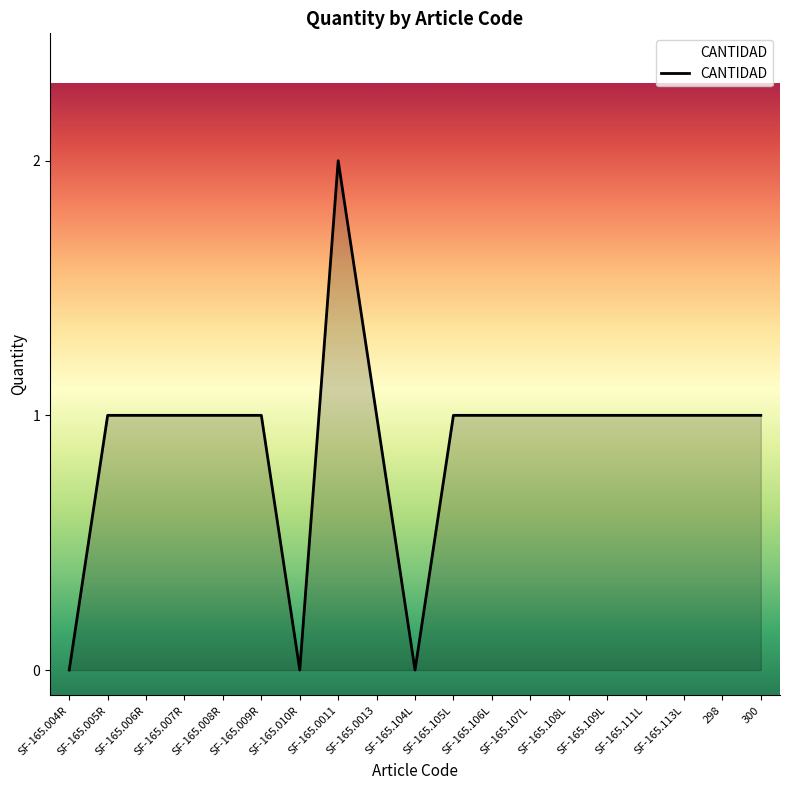

Reading left to right, transcribe all the data shown in this chart.

SF-165.004R=0	SF-165.005R=1	SF-165.006R=1	SF-165.007R=1	SF-165.008R=1	SF-165.009R=1	SF-165.010R=0	SF-165.0011=2	SF-165.0013=1	SF-165.104L=0	SF-165.105L=1	SF-165.106L=1	SF-165.107L=1	SF-165.108L=1	SF-165.109L=1	SF-165.111L=1	SF-165.113L=1	298=1	300=1